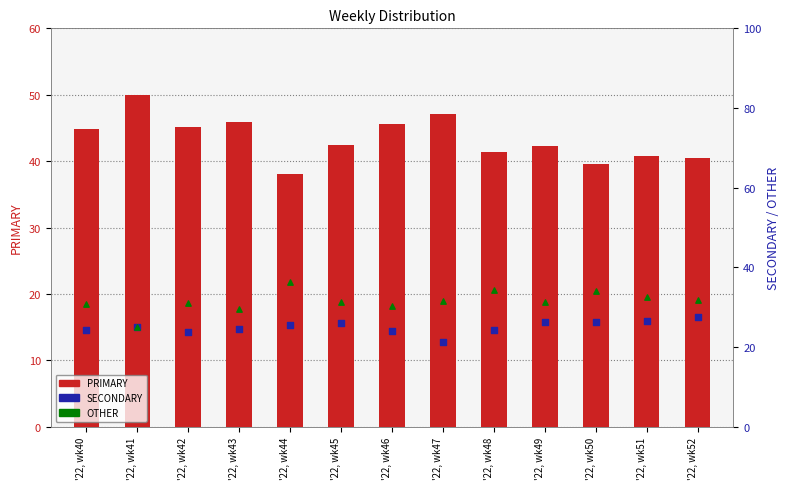

Which series contains the highest Y value?

PRIMARY